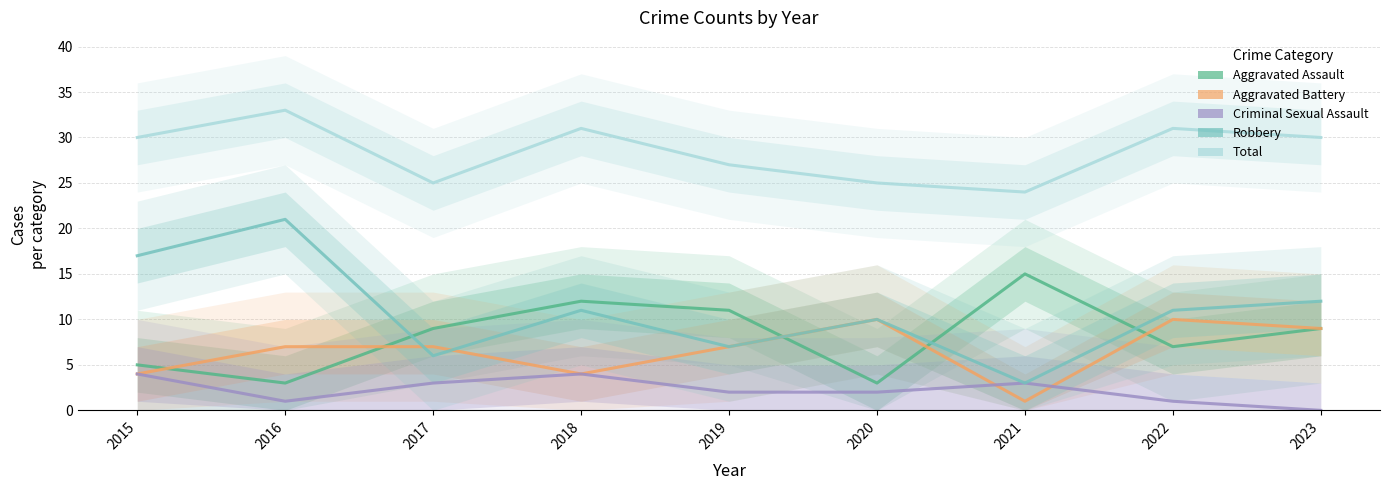

What is the total value across all series at 2019?

54